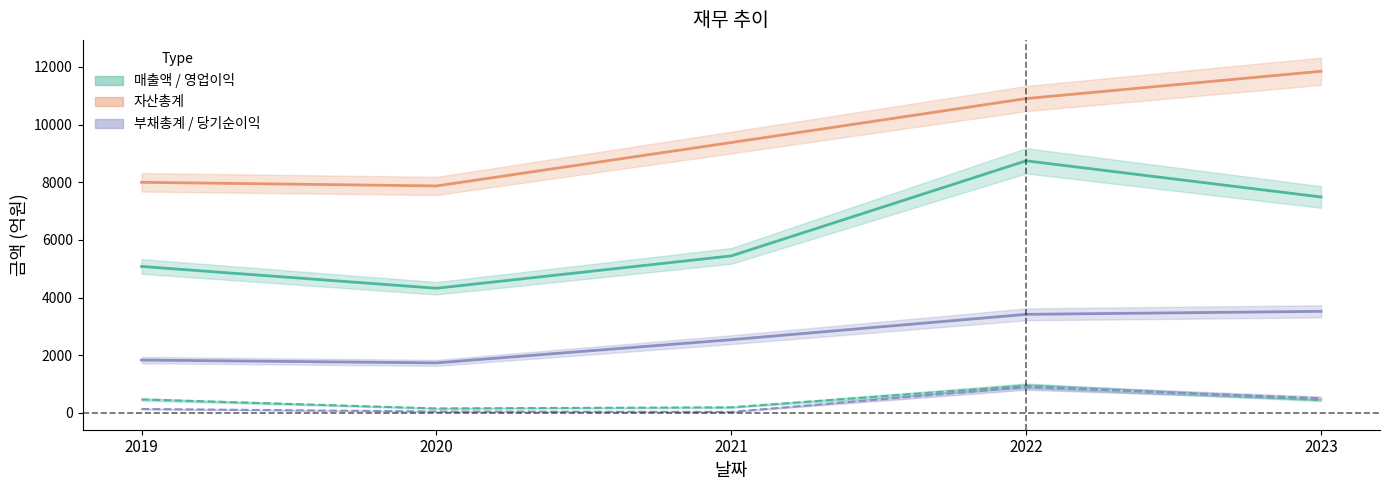

What is the value of the 부채총계 point at the 5th from the left?

3521